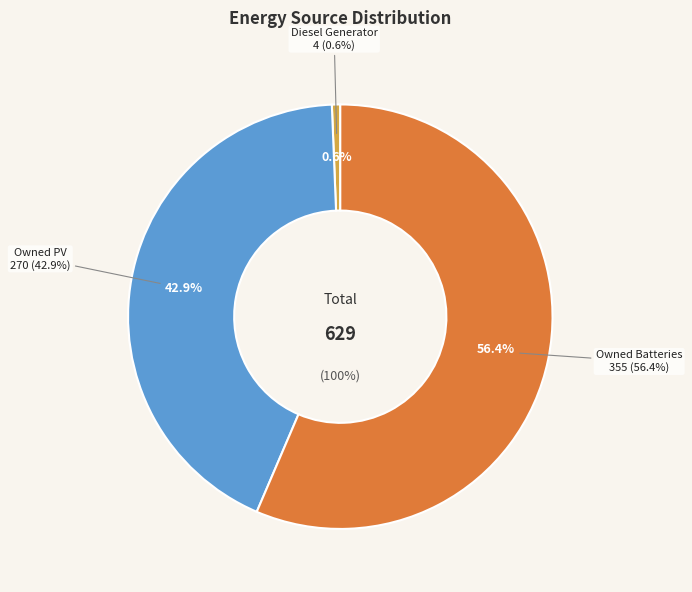

Which slice is the largest?

Owned Batteries